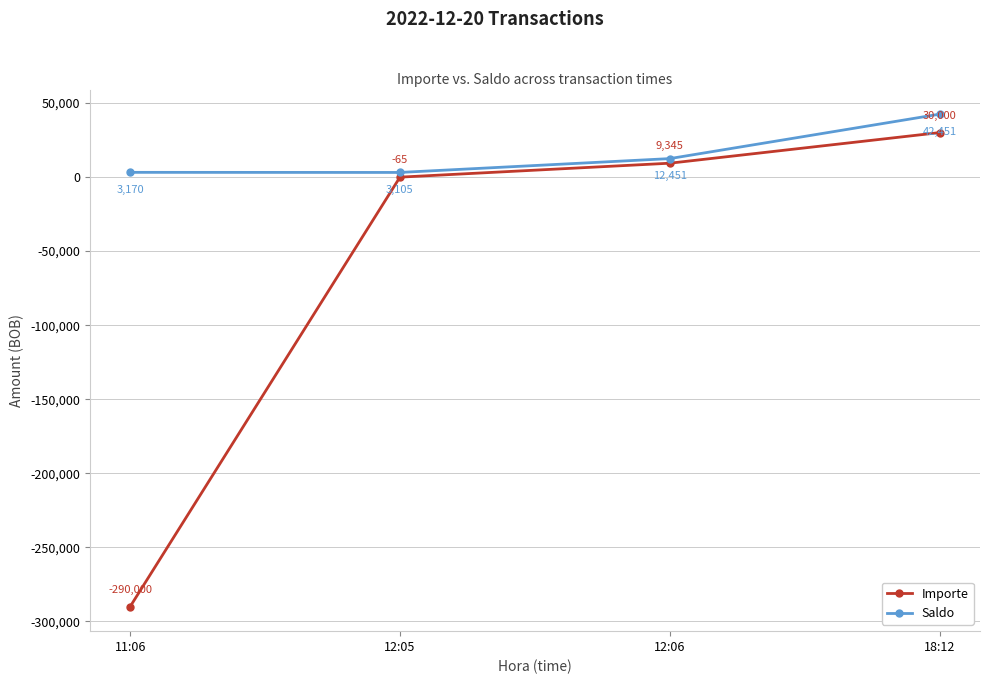

Between 11:06 and 18:12, which series saw the biggest shift?

Importe